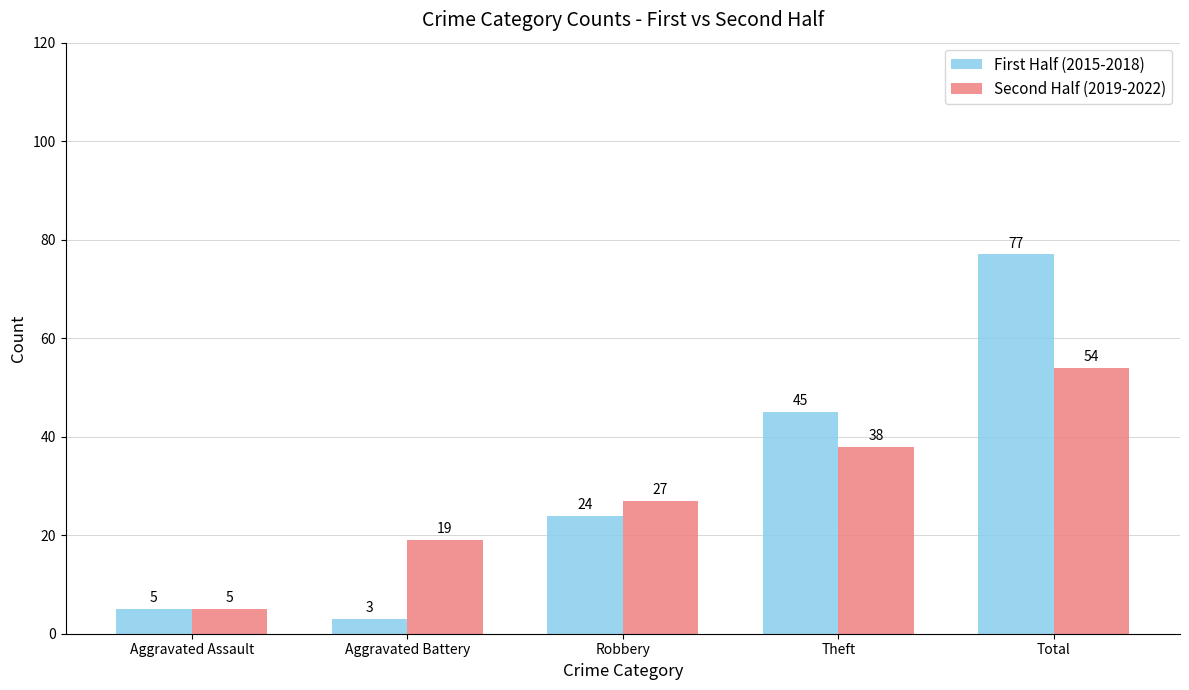

Which label corresponds to the largest value in the chart?

Total